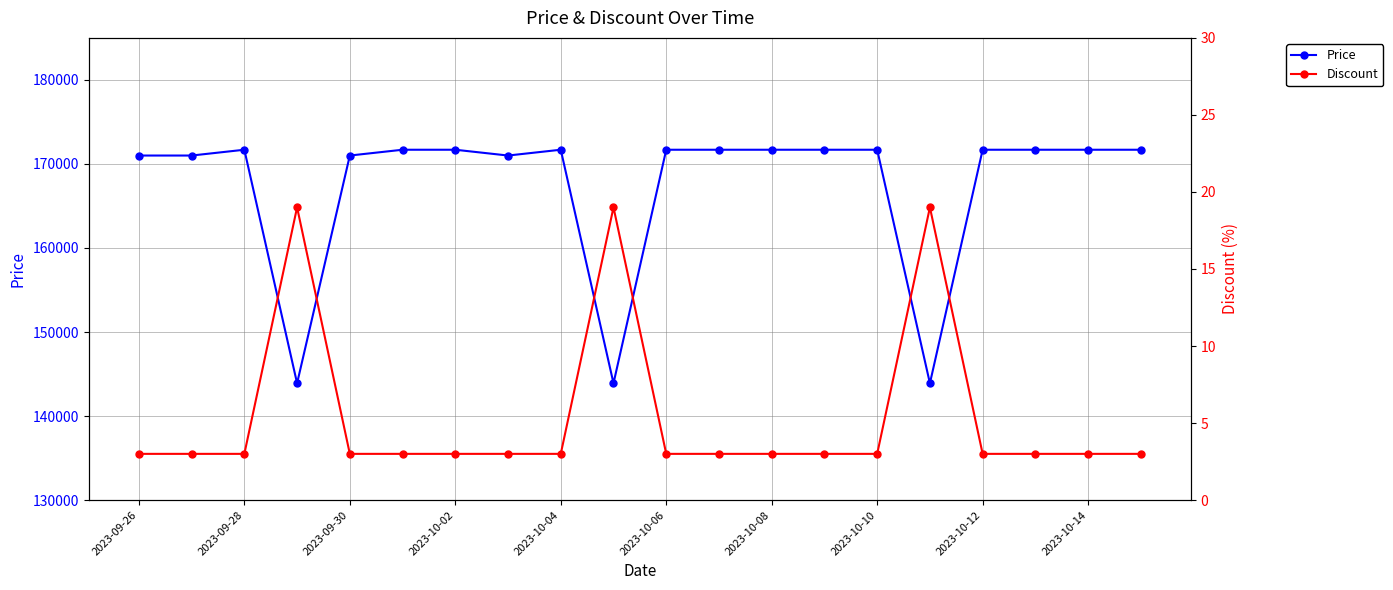

What is the difference between the Price values at 2023-10-02 and 2023-09-26?

690